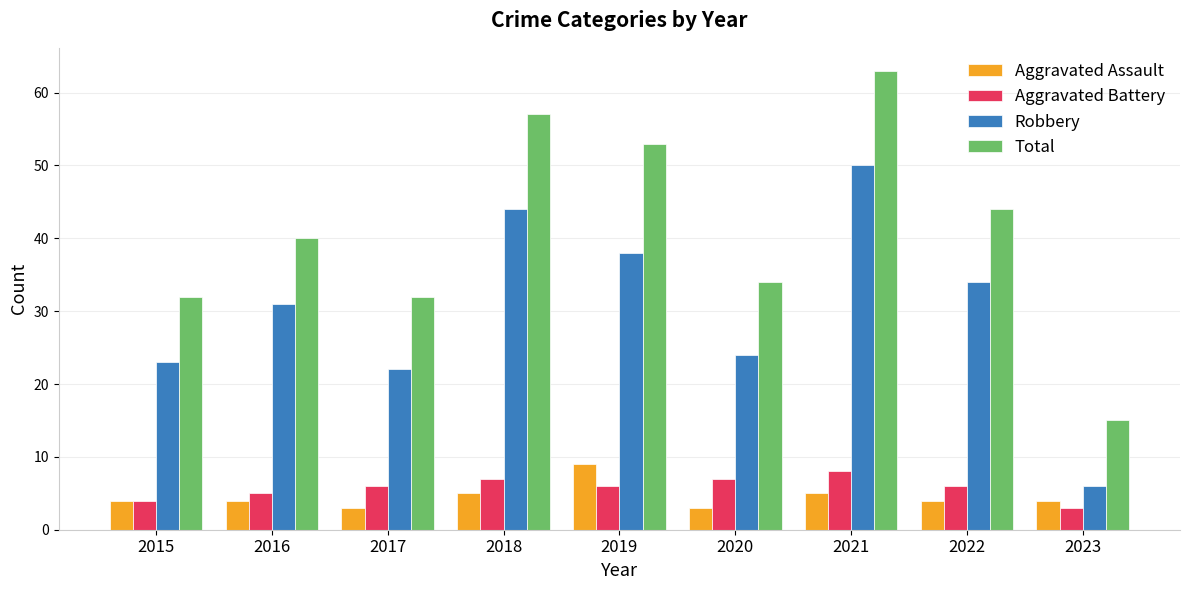

What is the value of the Total bar at the 1st from the left?

32